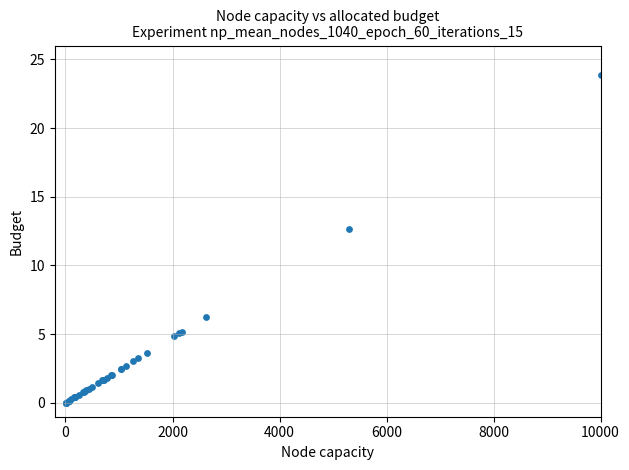

What Y value in the scatter plot is closest to 11?

12.7